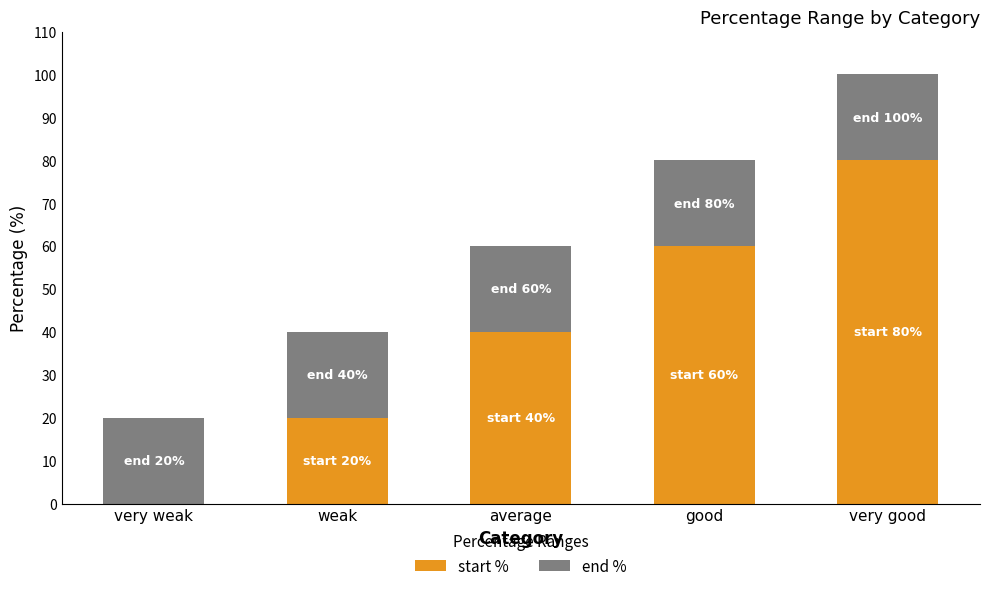

What is the total value across all series at good?

80